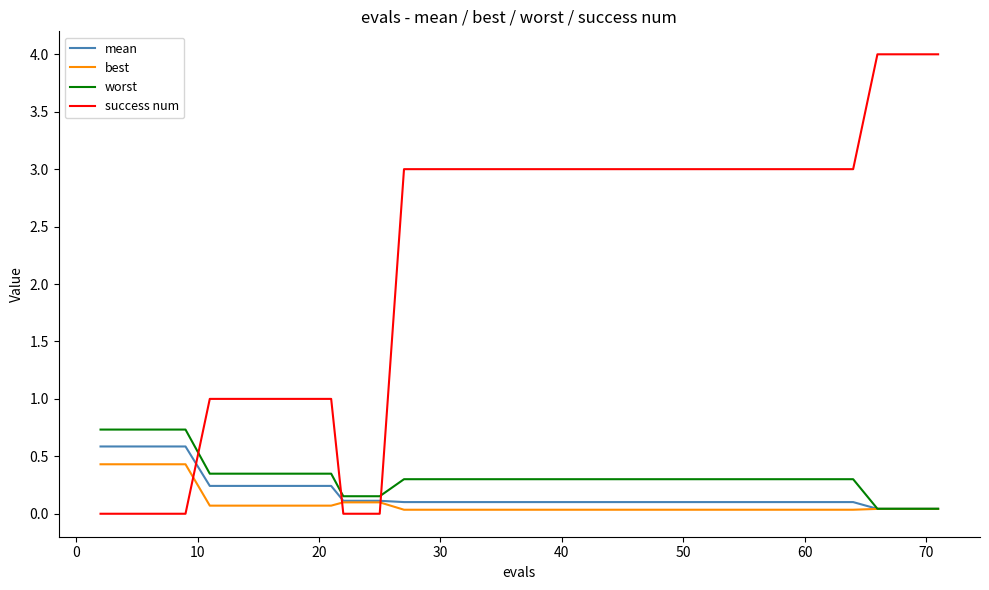

How many intersections are there between success num and best?

3